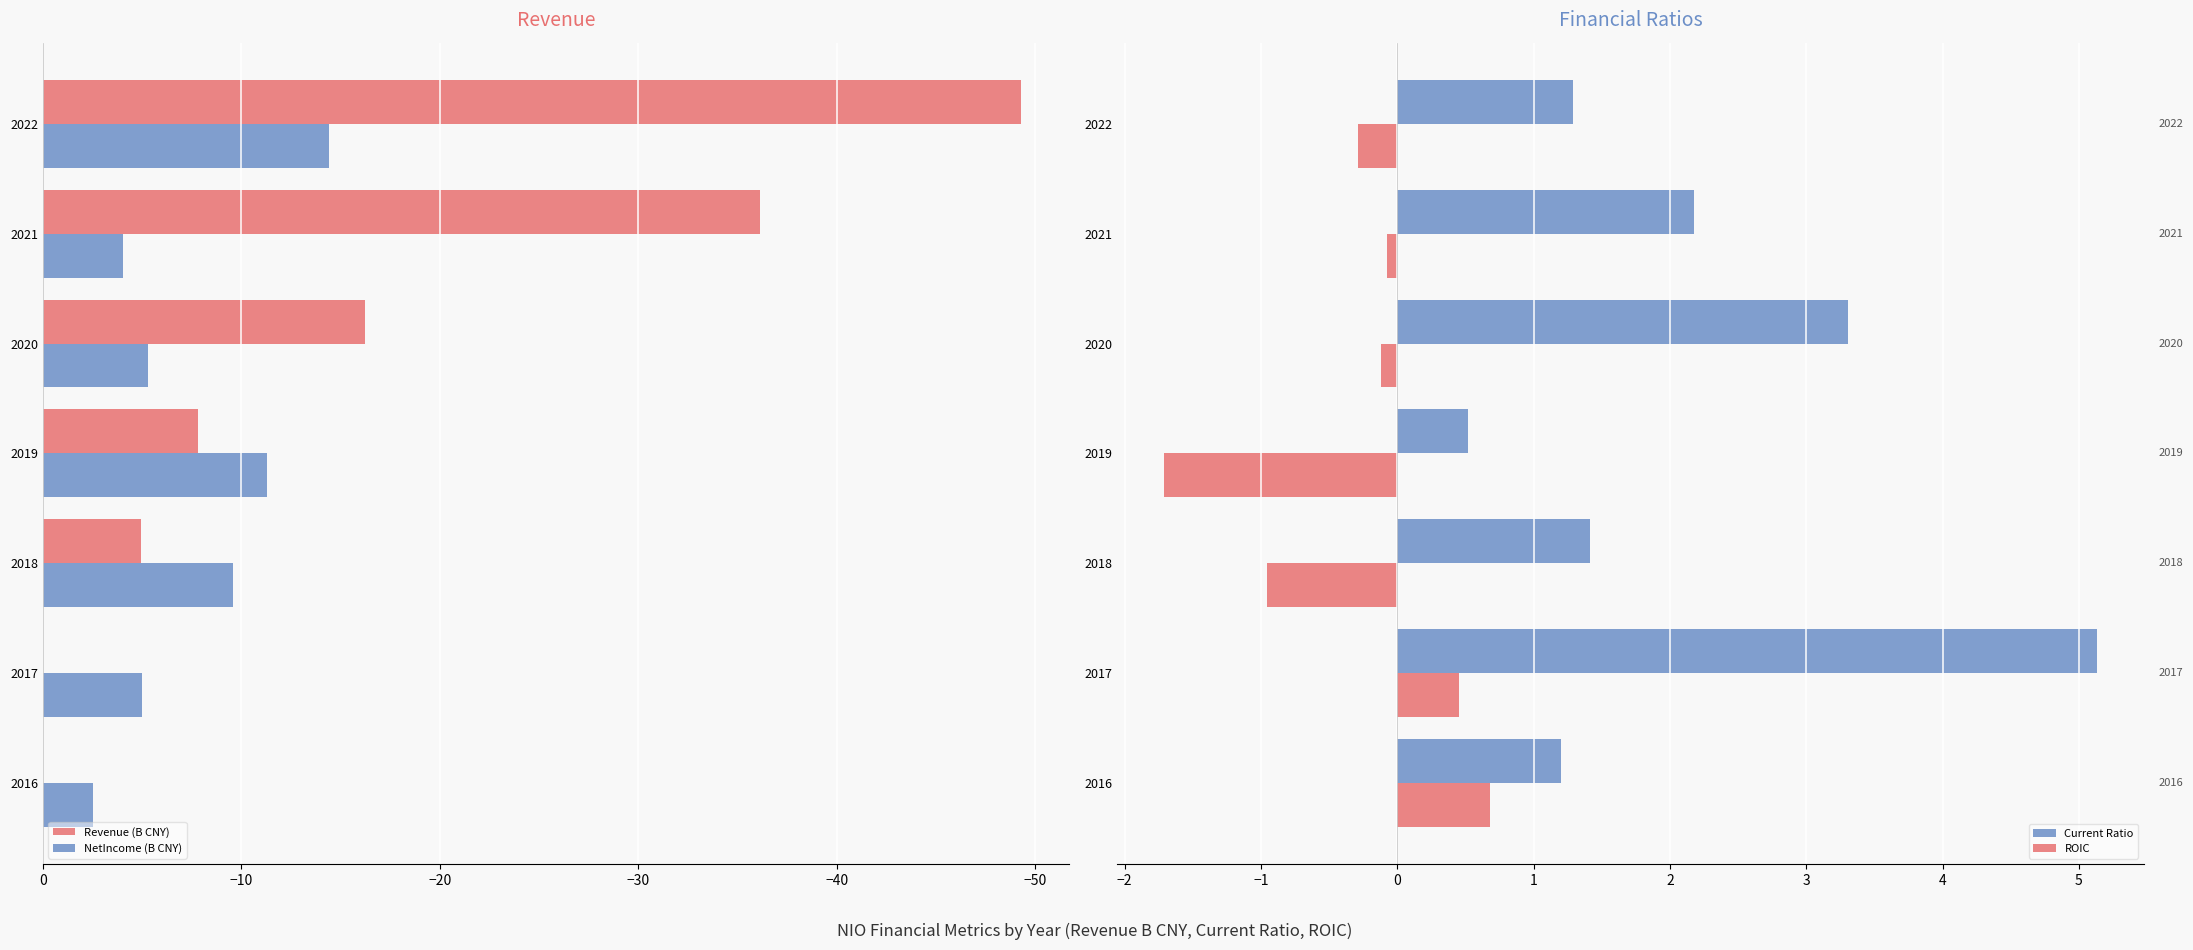

What is the maximum value for NetIncome (B CNY)?

-2.5